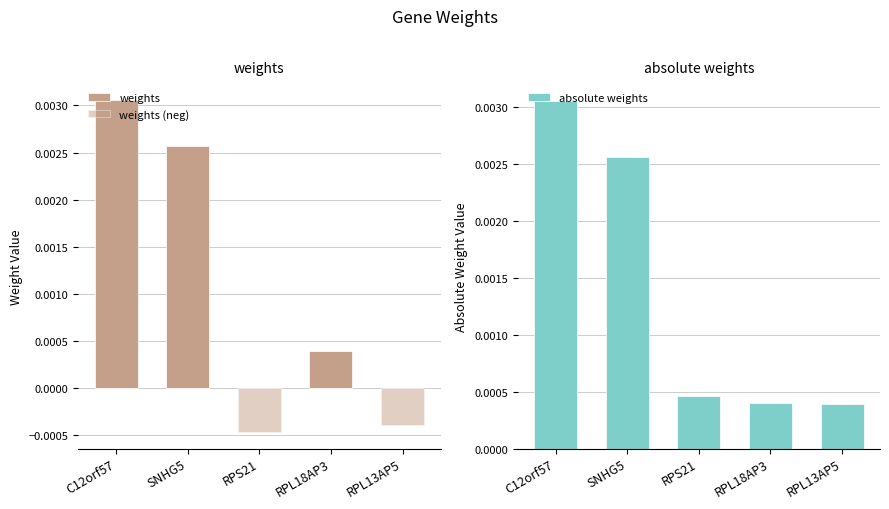

Is it true that absolute weights equals 0.0 at RPL18AP3?

True